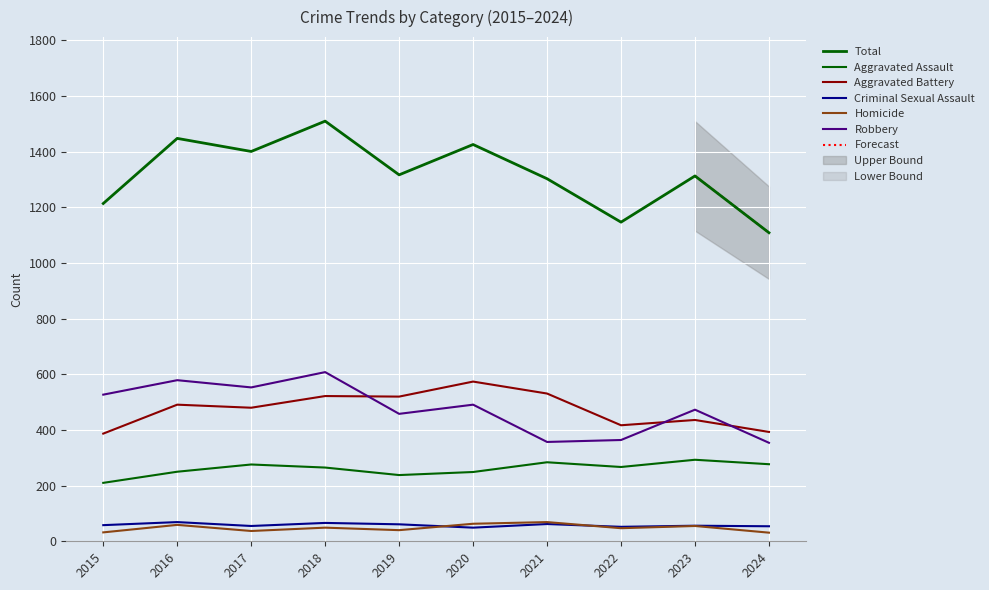

What is the lowest value of the Robbery series?

354